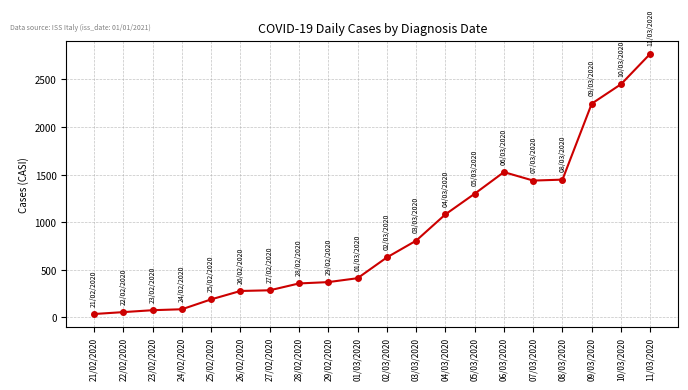

What is the greatest value displayed?

2769